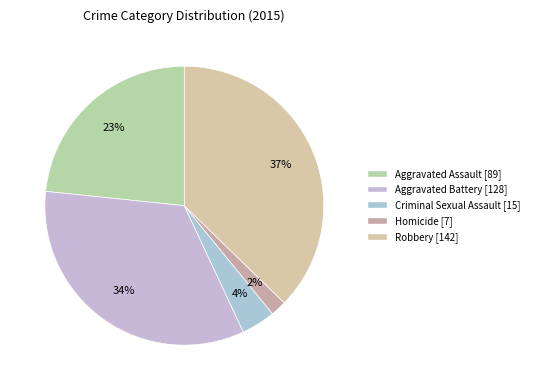

To the nearest percent, what is the combined percentage of Criminal Sexual Assault and Homicide?

6%